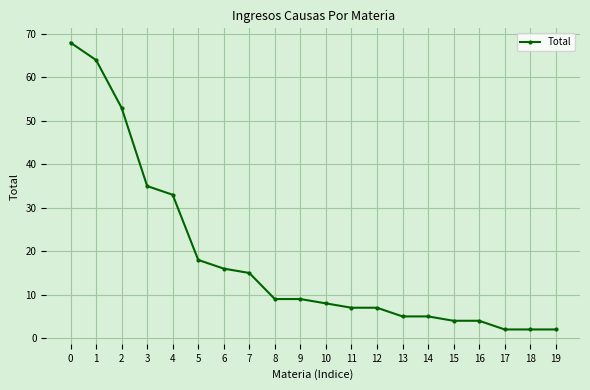

What is the difference between the maximum and minimum values?

66